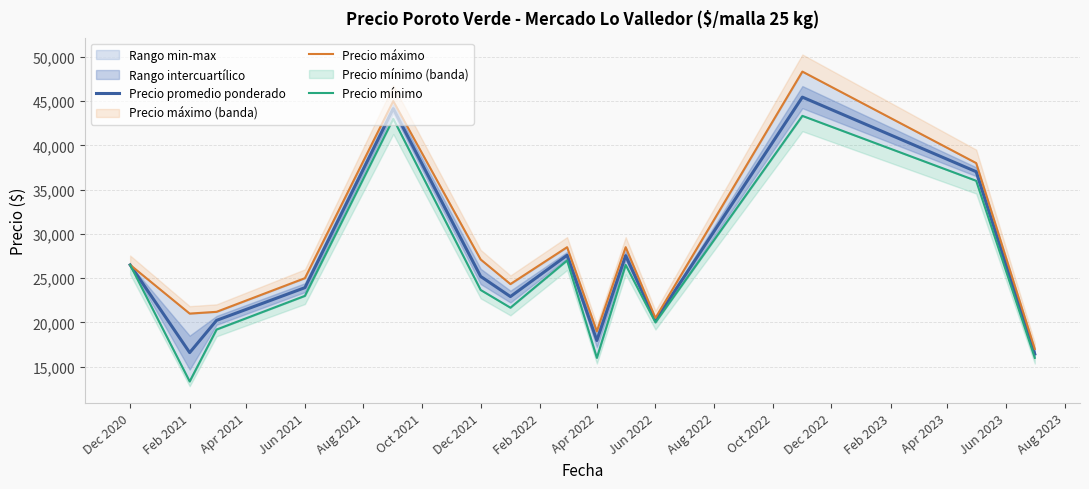

Reading left to right, transcribe all the data shown in this chart.

Precio promedio ponderado: 26500.0	16592.3	20235.2	23929.0	44150.0	25198.4	22921.3	27588.5	17961.0	27543.5	20231.0	45449.3	37026.0	16433.0
Precio máximo: 26500.0	21000.0	21200.0	25000.0	45000.0	27111.1	24333.3	28500.0	19000.0	28500.0	20500.0	48333.3	38000.0	17000.0
Precio mínimo: 26500.0	13333.3	19200.0	23000.0	43000.0	23666.7	21666.7	27000.0	16000.0	26500.0	20000.0	43333.3	36000.0	16000.0